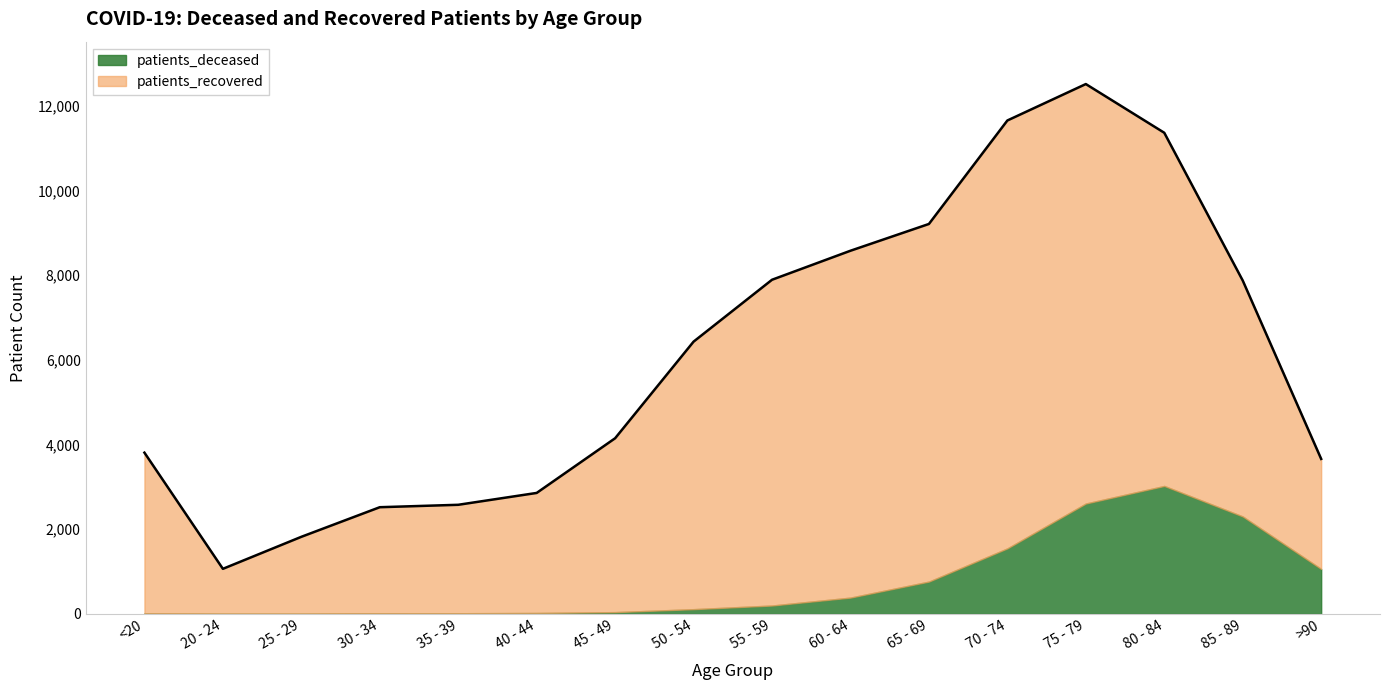

What is the difference between the patients_deceased values at 25 - 29 and 65 - 69?

760